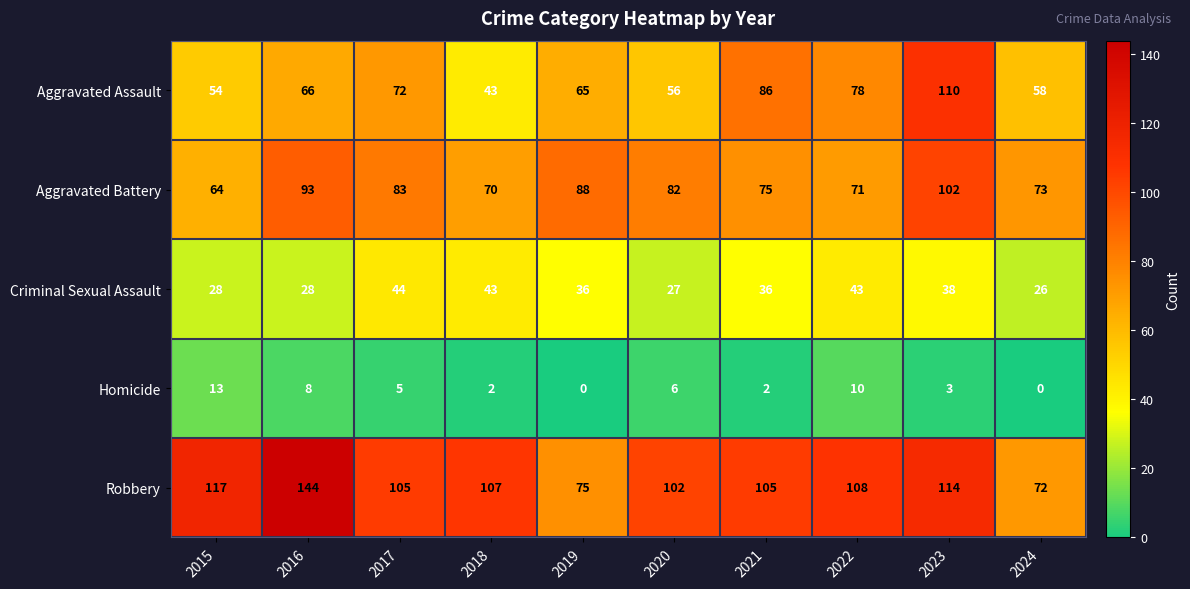

How many positive values does the Homicide series have?

8